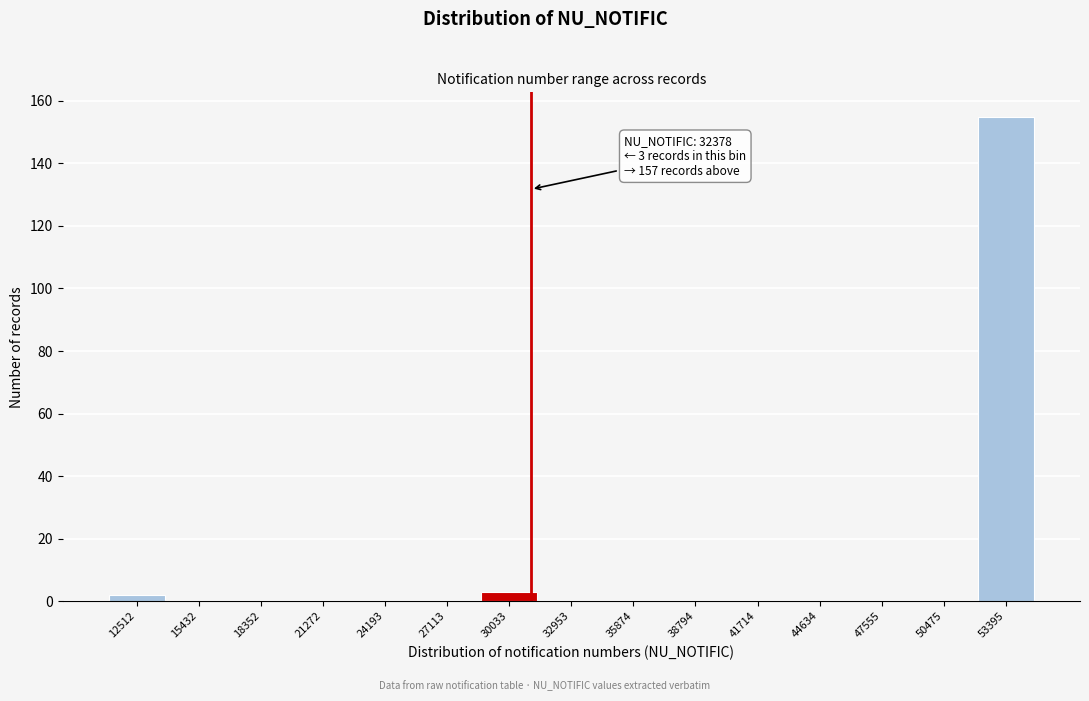

Reading left to right, transcribe all the data shown in this chart.

12512=2	15432=0	18352=0	21272=0	24193=0	27113=0	30033=3	32953=0	35874=0	38794=0	41714=0	44634=0	47555=0	50475=0	53395=155